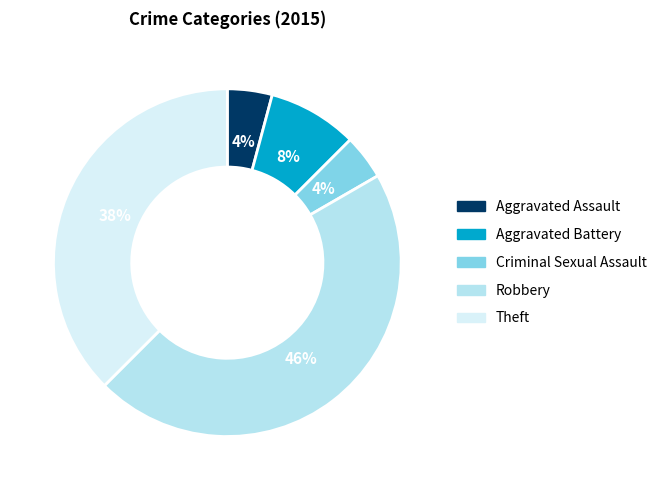

How many segments does this pie chart have?

5